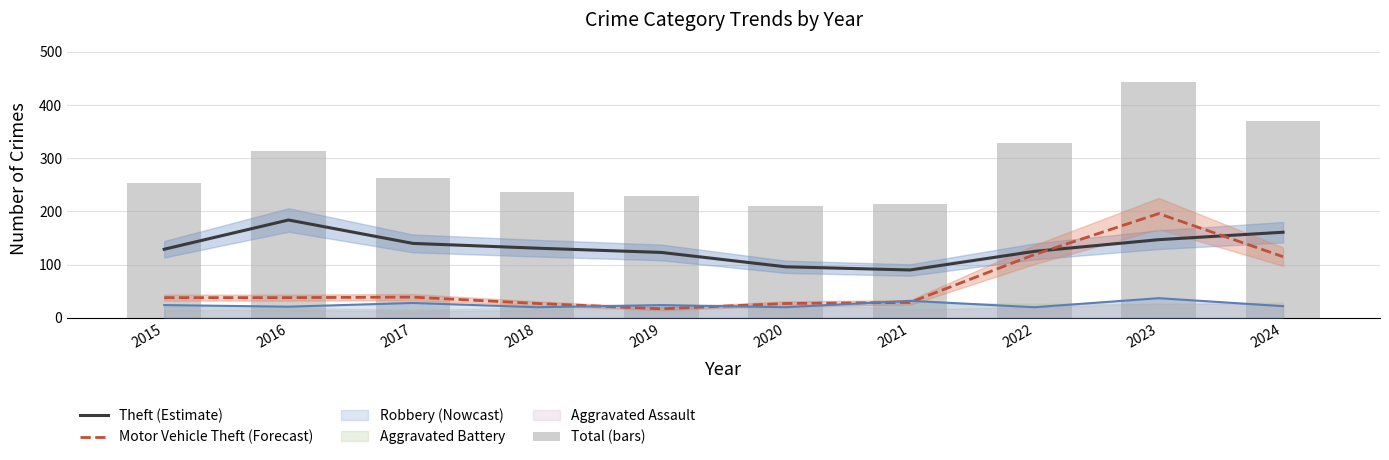

Does the chart contain stacked bars?

No